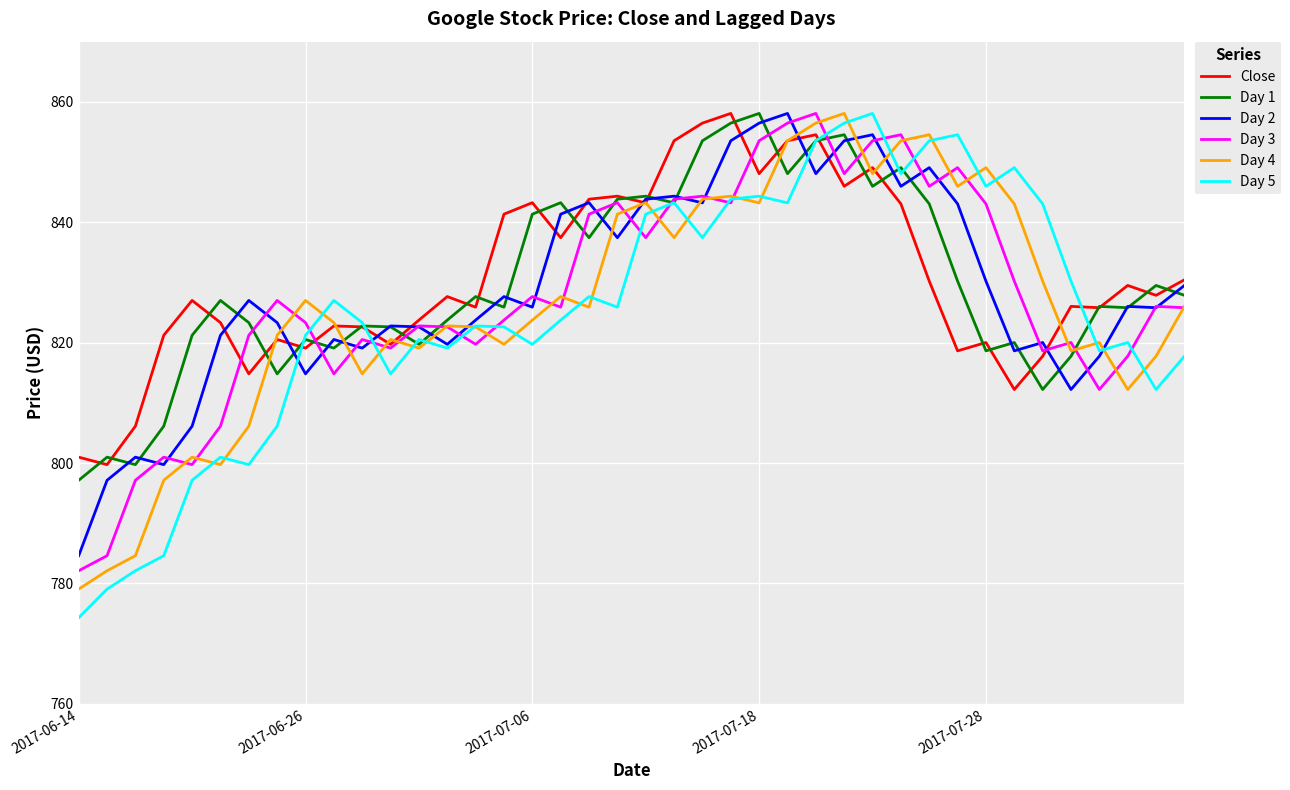

Which series has the widest spread of values?

Day 5